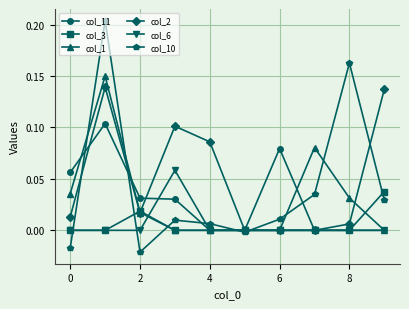

List the series in order of their peak value, lowest first.

col_3, col_6, col_11, col_2, col_1, col_10